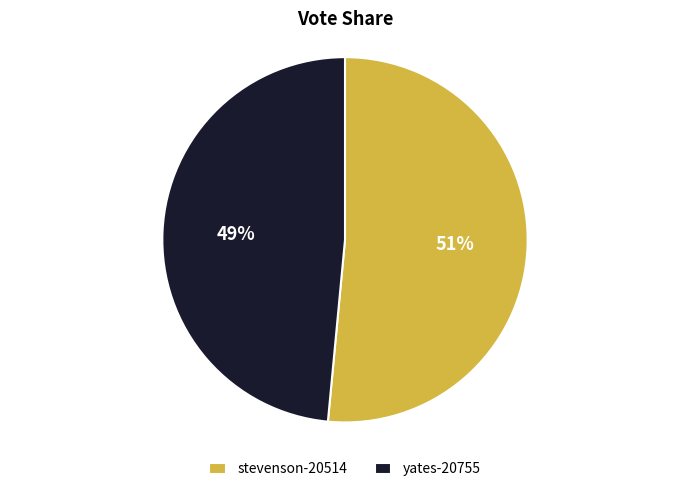

Rank the categories by value from lowest to highest.

yates-20755, stevenson-20514